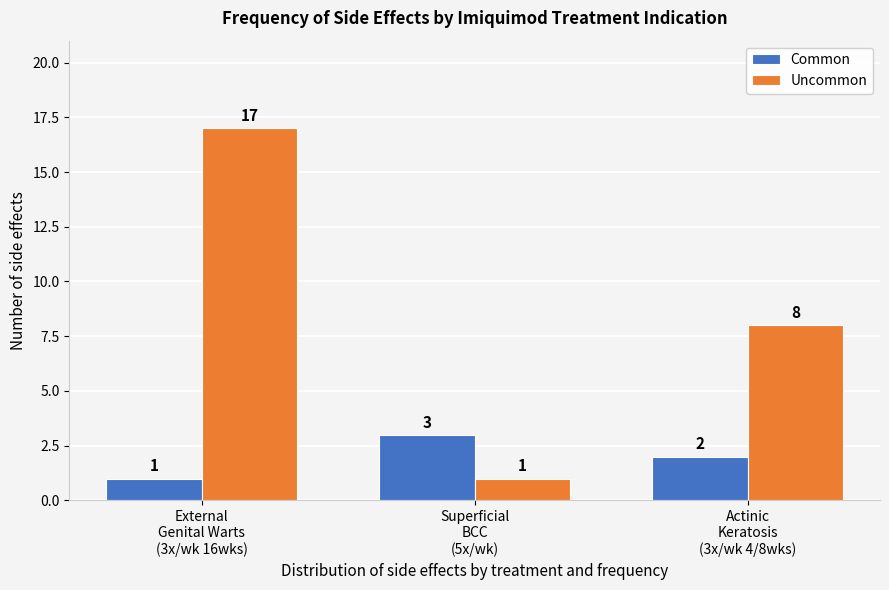

Reading right to left, what are all the values shown in this chart?

Common: 2	3	1
Uncommon: 8	1	17